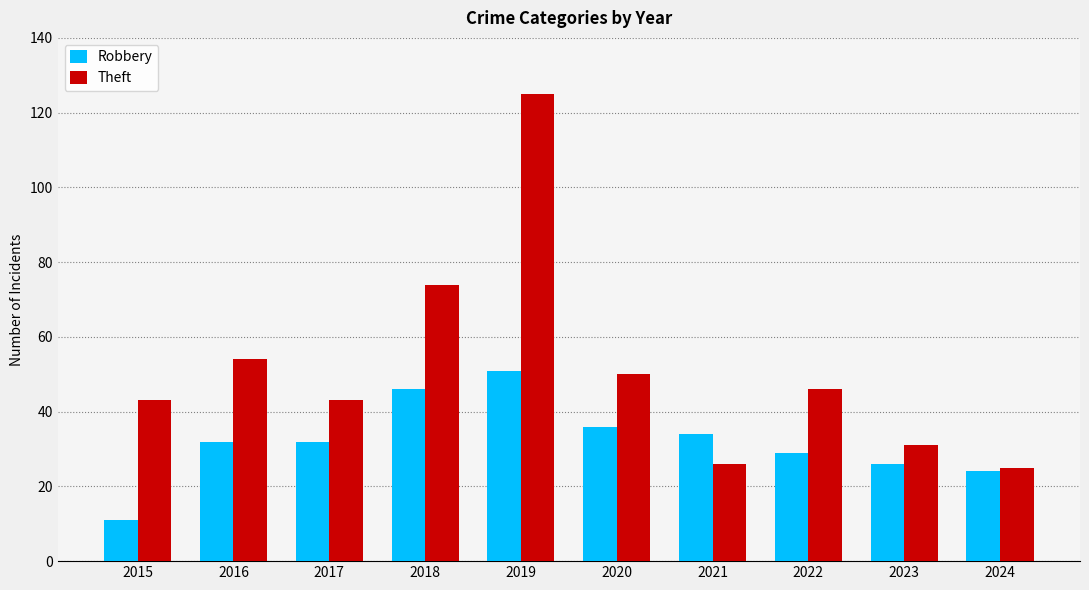

Count the number of categories in the chart.

10